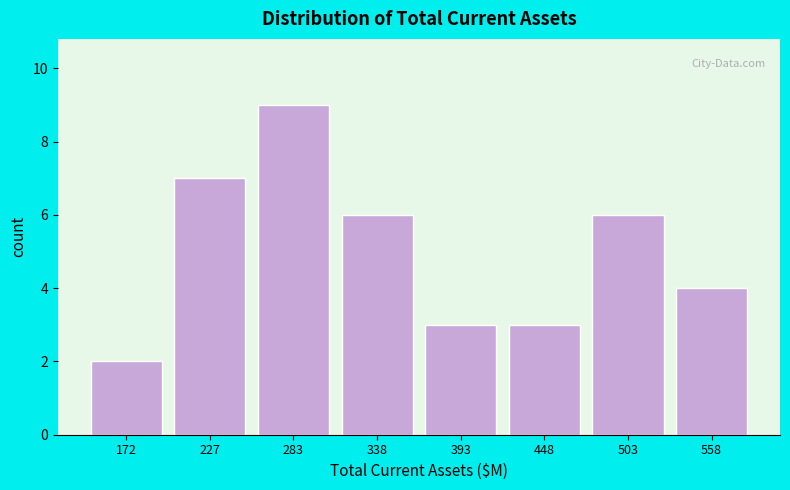

Over which range of the x-axis is the bar tallest?

260 to 310